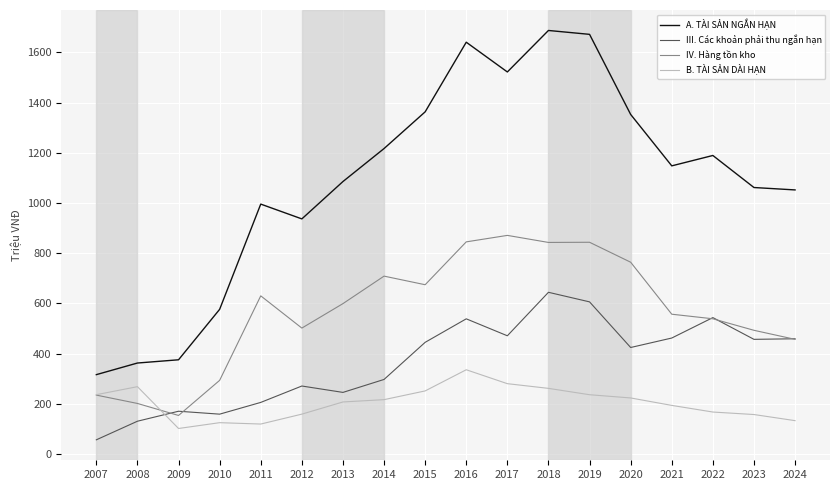

The A. TÀI SẢN NGẮN HẠN series shows 2233.4 at 2016. True or false?

False